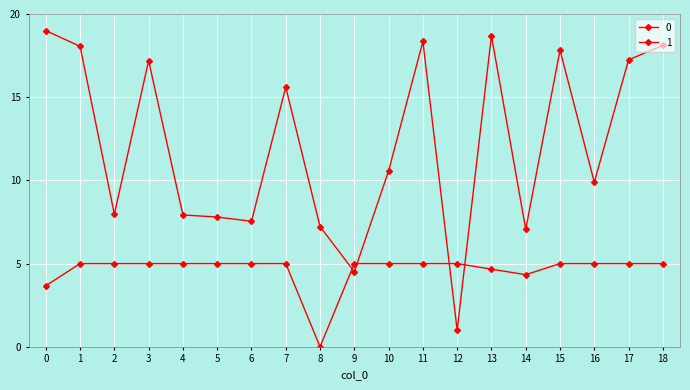

Is this an area chart (filled region under the line)?

No